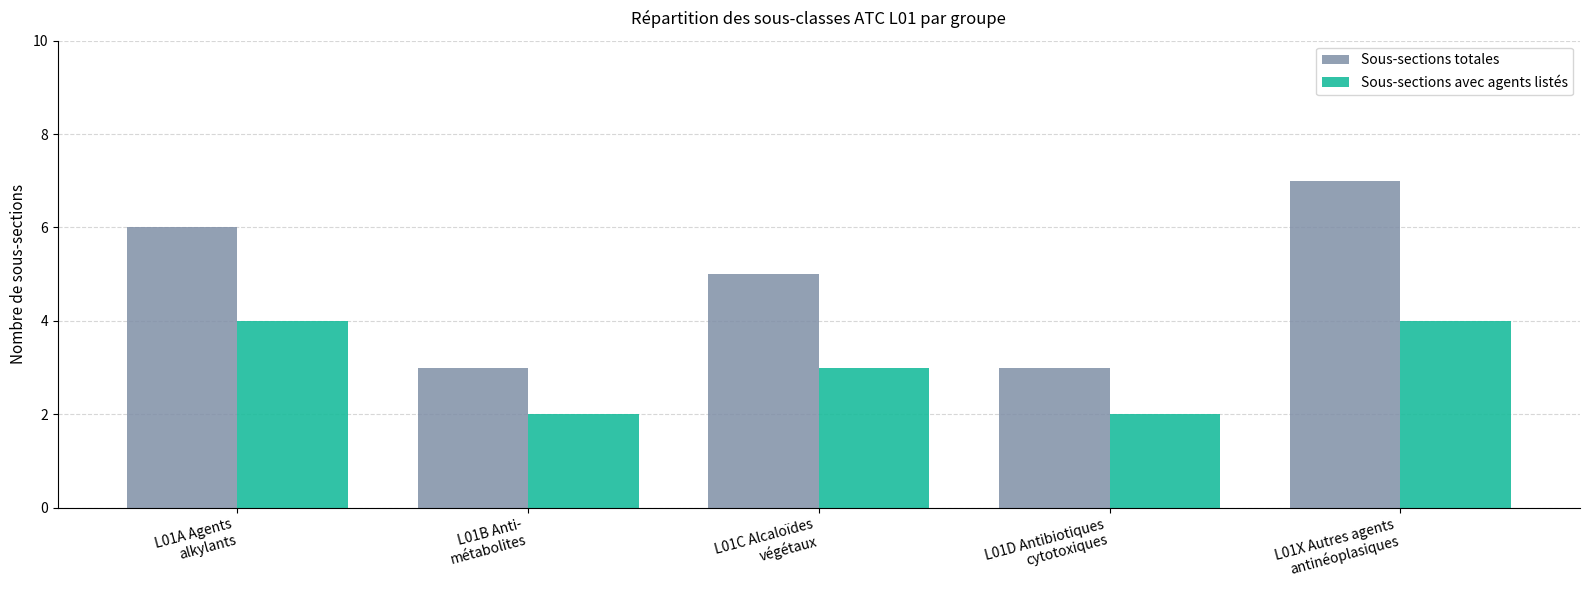

Are the bars grouped side by side (vs. stacked)?

Yes